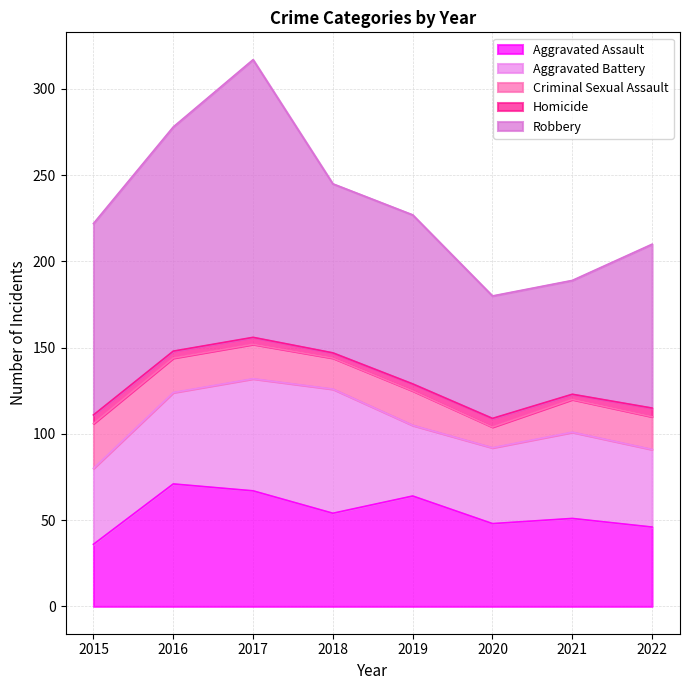

Where is the first local maximum for Aggravated Assault?

2016